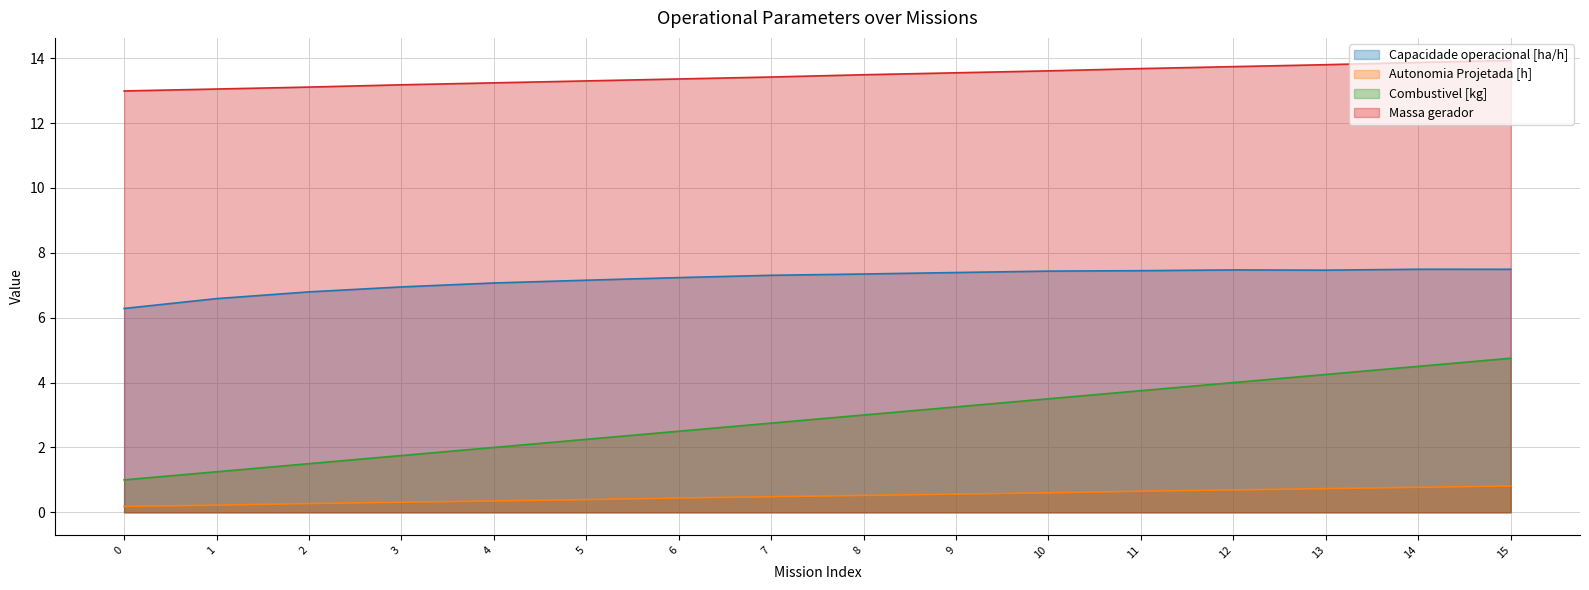

What is the value of the Massa gerador point at the 2nd from the left?

13.1